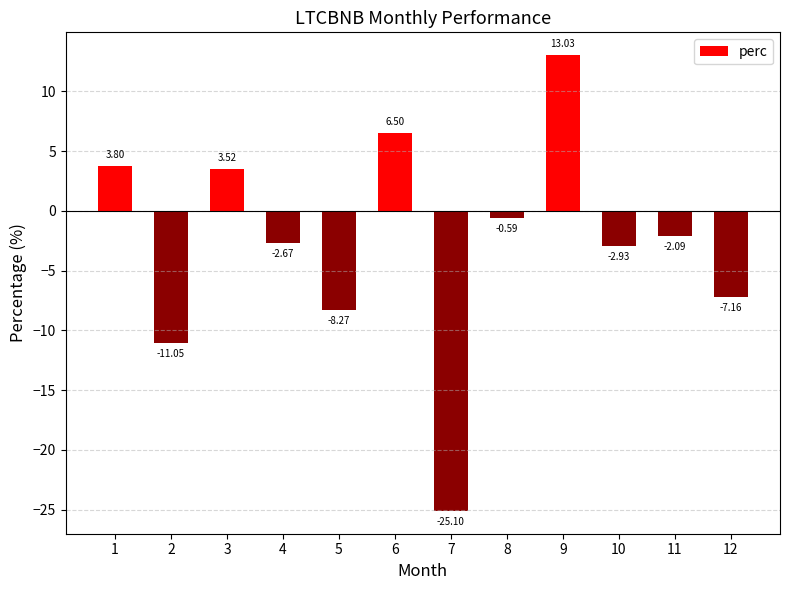

Between 11 and 1, which is larger?

1